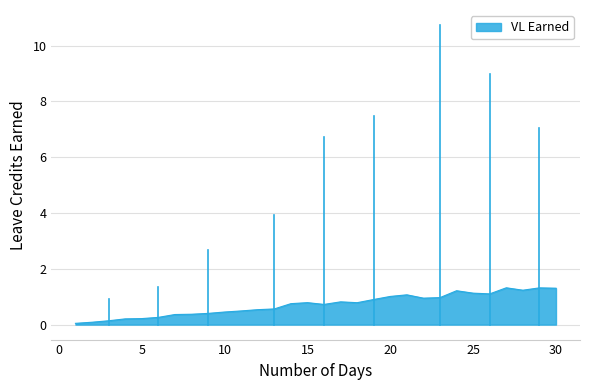

What is the maximum value shown in the chart?

1.3